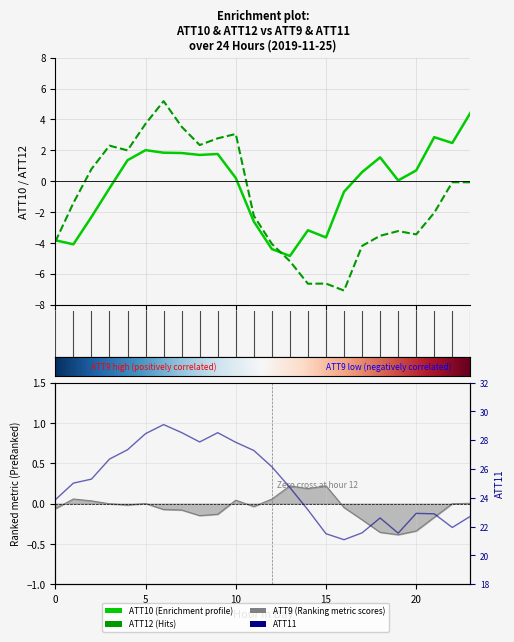

At how many categories does at least one series exceed 0?

24